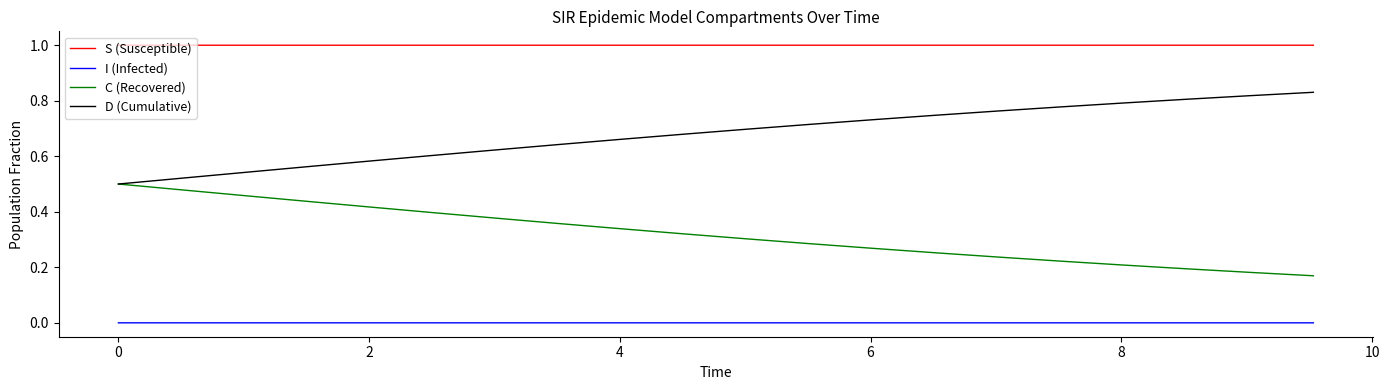

List the series in order of their peak value, highest first.

S (Susceptible), D (Cumulative), C (Recovered), I (Infected)